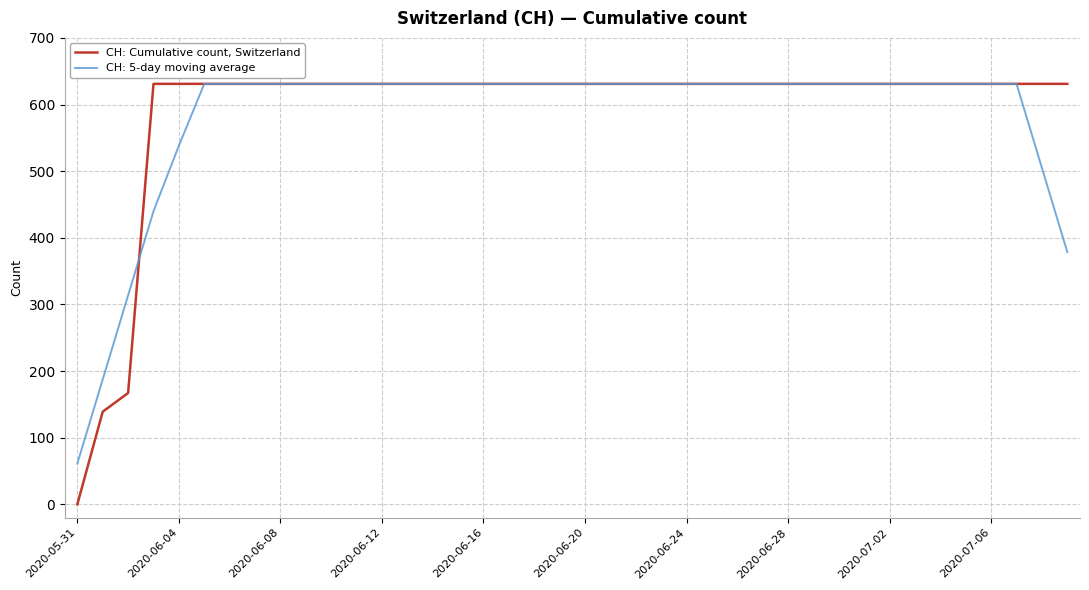

Which series has the widest spread of values?

CH: Cumulative count, Switzerland